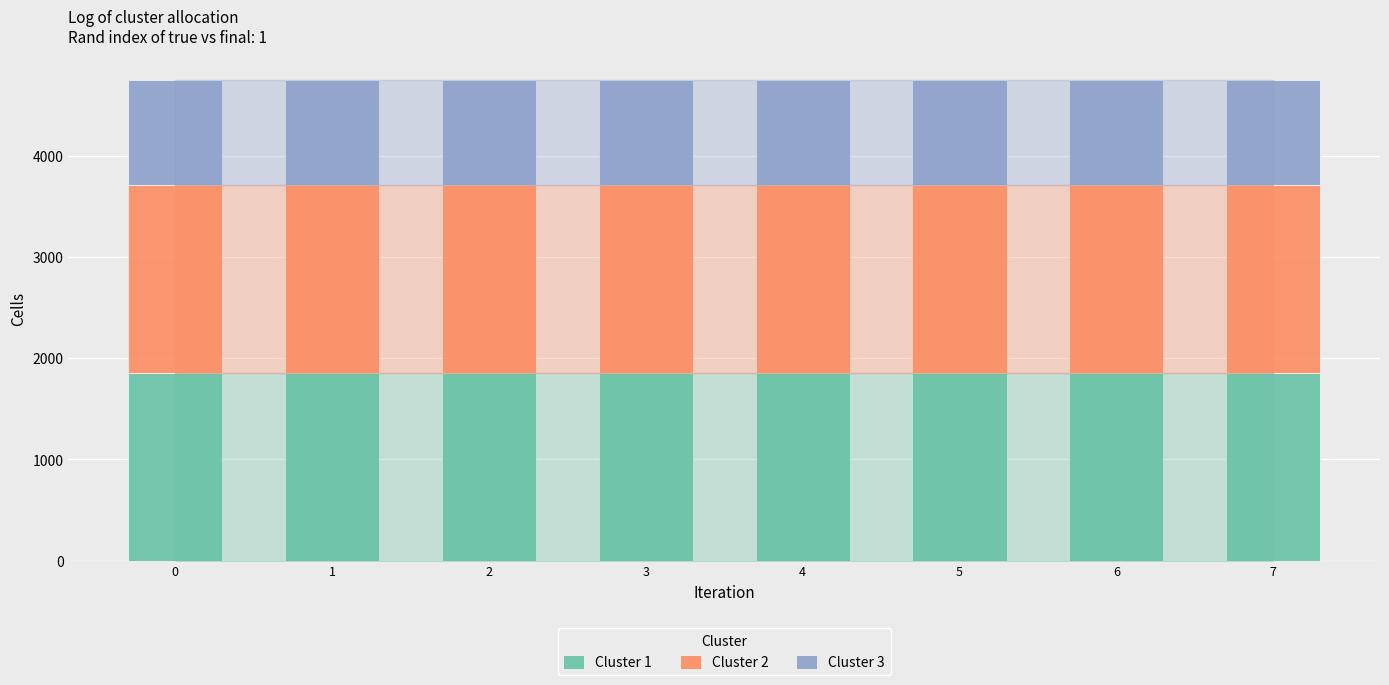

What is the minimum value for Cluster 1?

1852.5